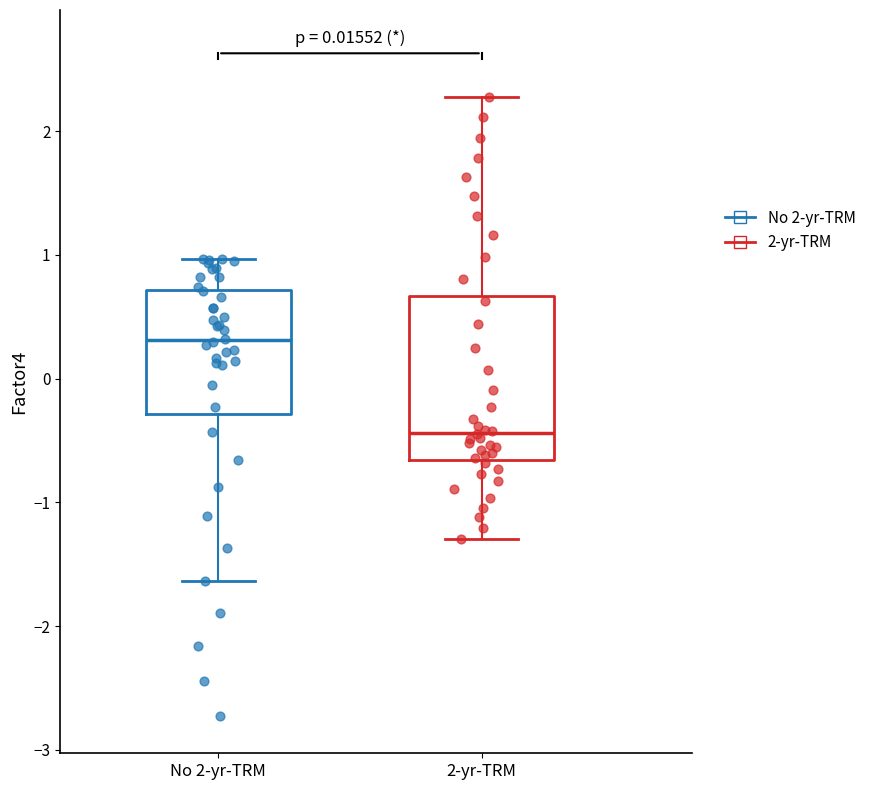

Which box is the tallest, from its lower edge to its upper edge?

2-yr-TRM